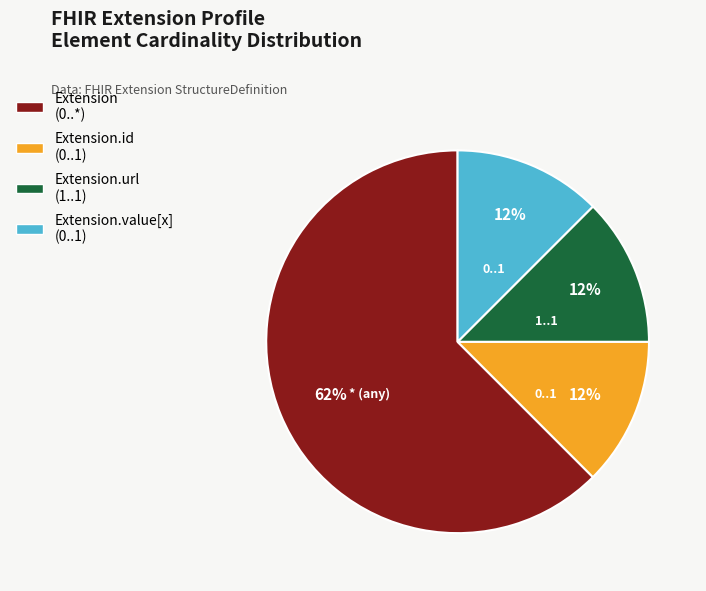

Count the number of slices in the pie.

4